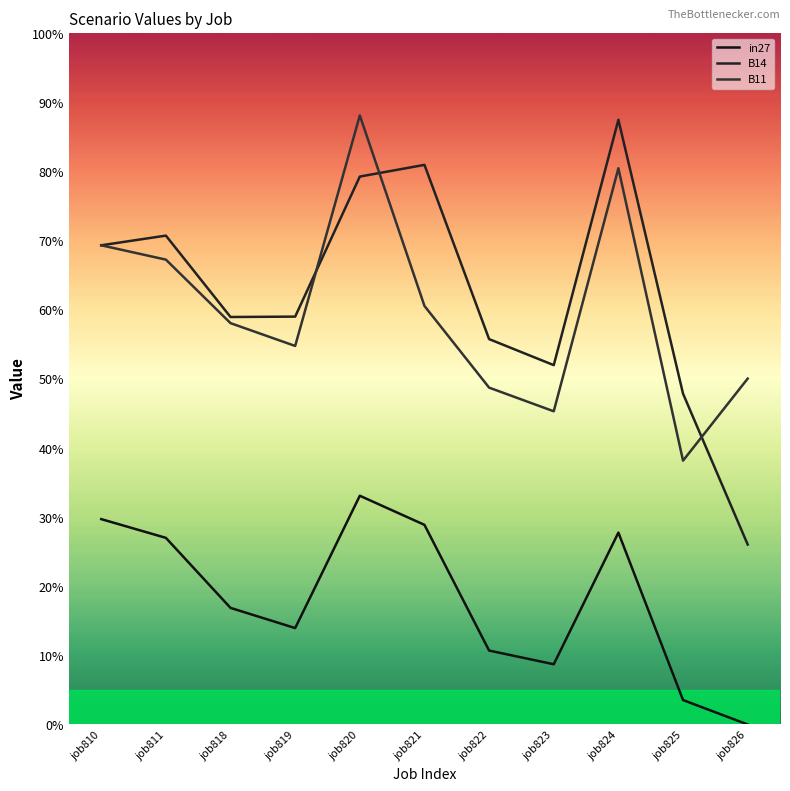

The in27 series shows 0.3 at job810. True or false?

True